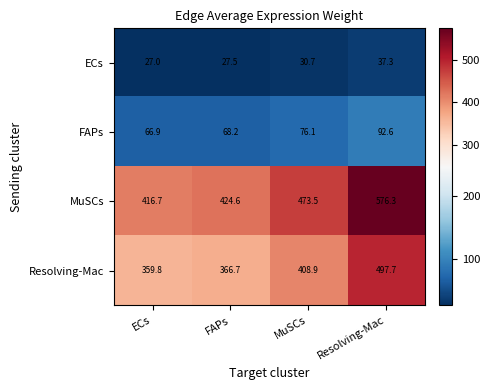

Which series has the largest total across all categories?

MuSCs